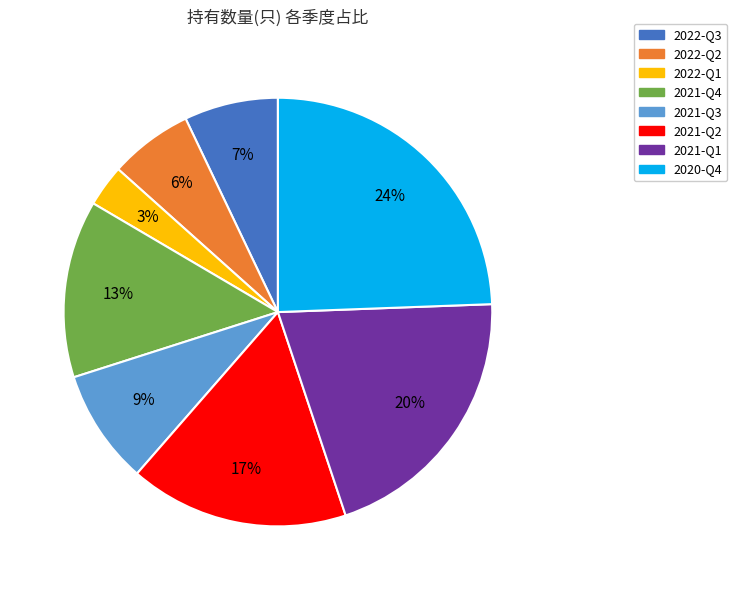

What percentage is the 2022-Q1 slice, to the nearest percent?

3%